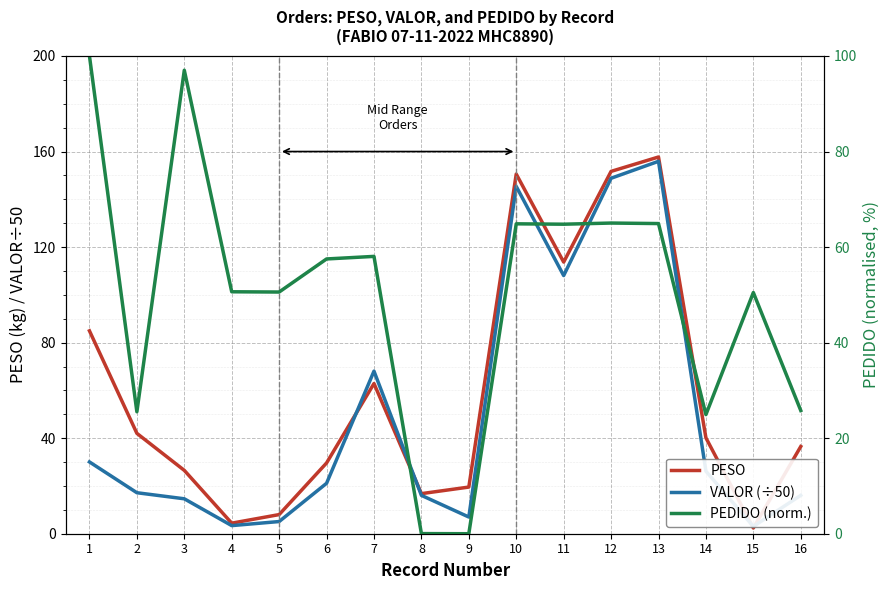

The PEDIDO (norm.) series shows 88.3 at 10. True or false?

False